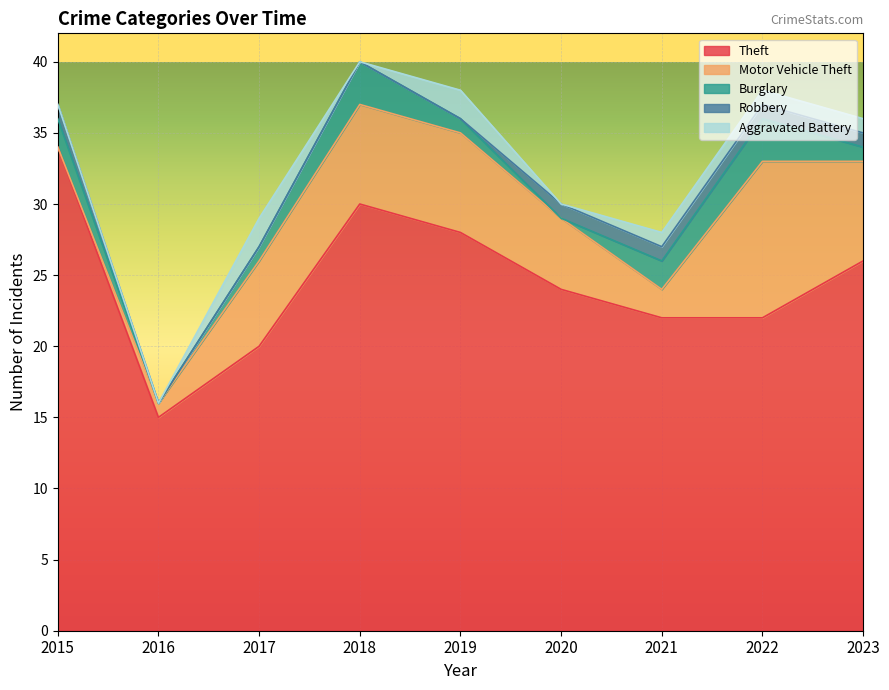

In Motor Vehicle Theft, how many points are lower than both neighbors (excluding endpoints)?

1